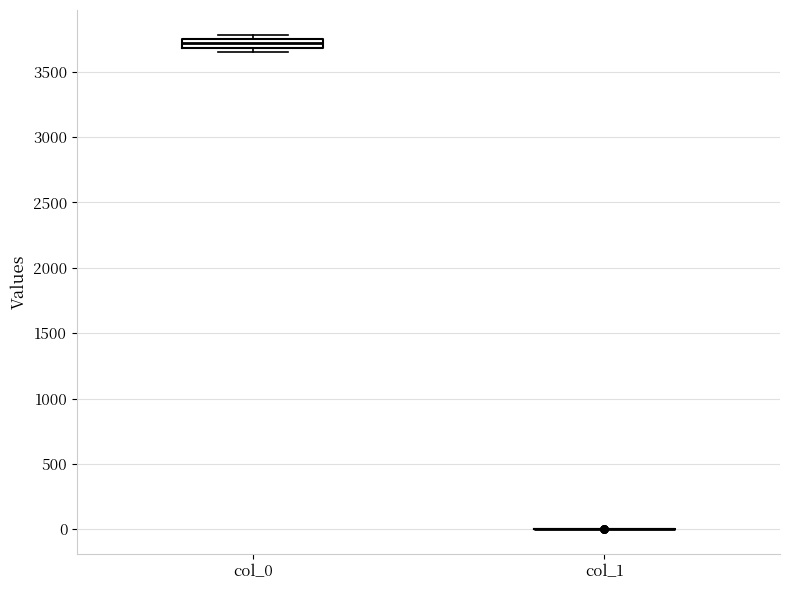

Comparing the boxes themselves (not the whiskers), which one is the tallest?

col_0